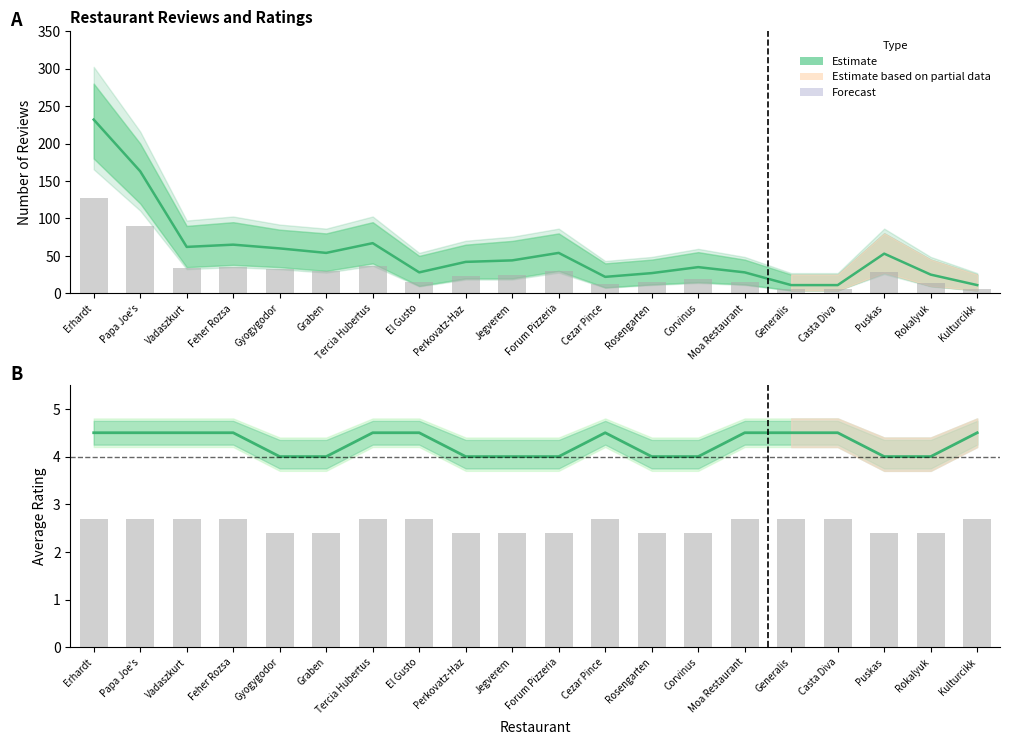

What is the sum of the REVIEWS values at Perkovatz-Haz and Corvinus?

77.0